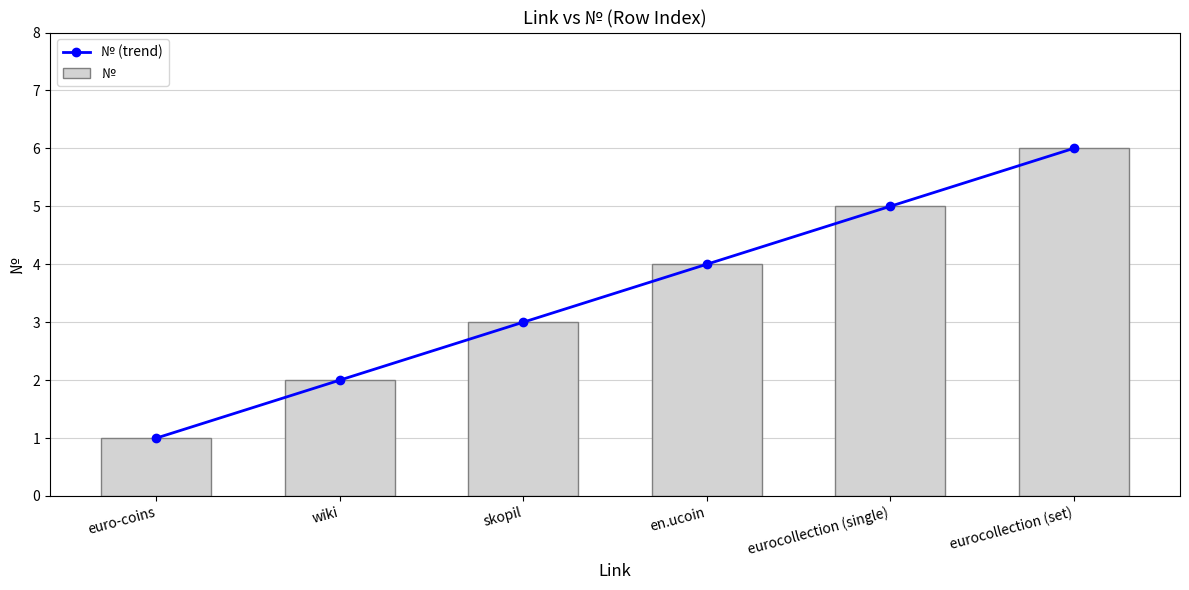

What are all the series names shown in the legend?

№ (trend), №